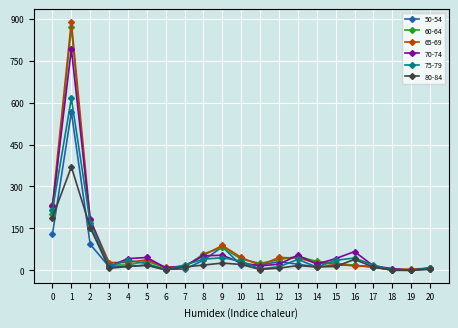

Which series has the widest spread of values?

65-69